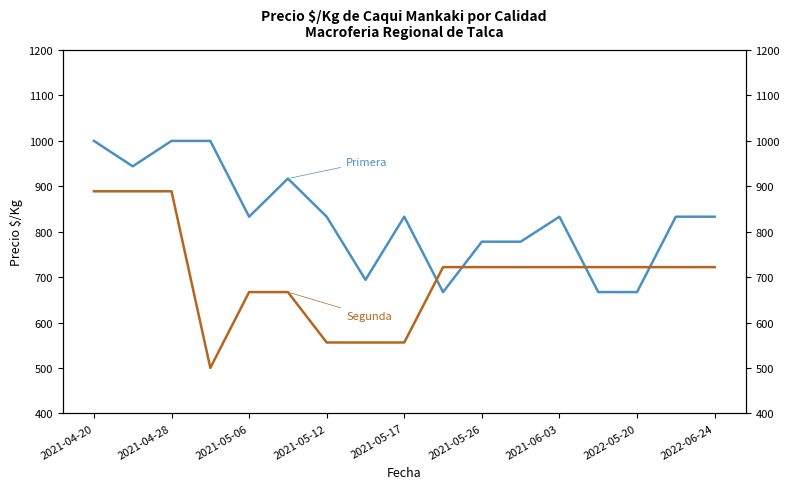

Which series has the largest range (max minus min)?

Segunda